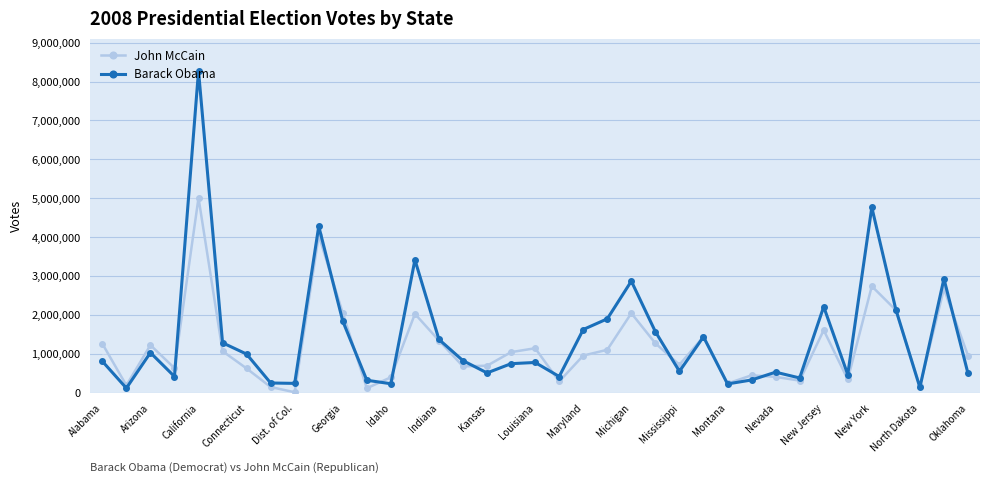

What is the total value across all series at New Jersey?

1511319